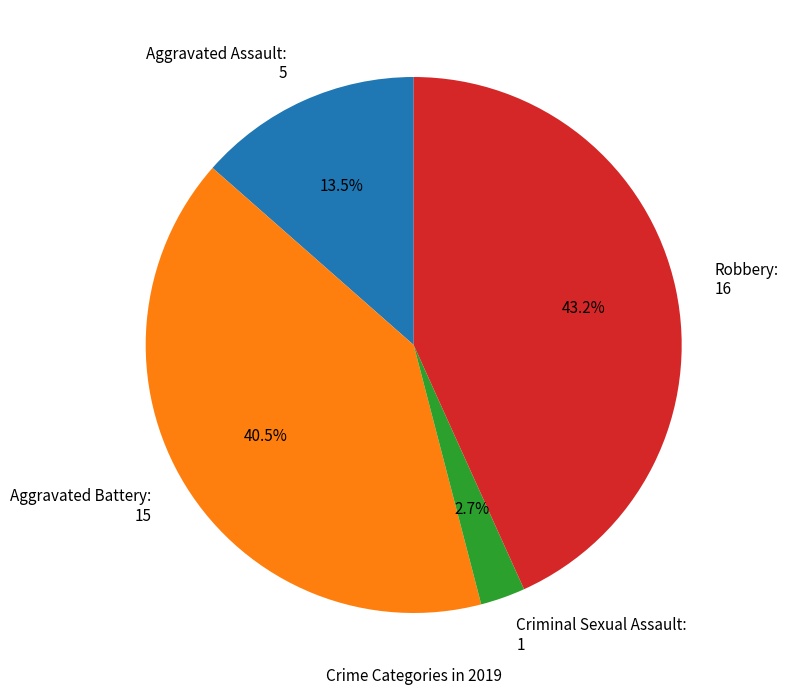

How much of the chart is everything except Criminal Sexual Assault?

97.3%